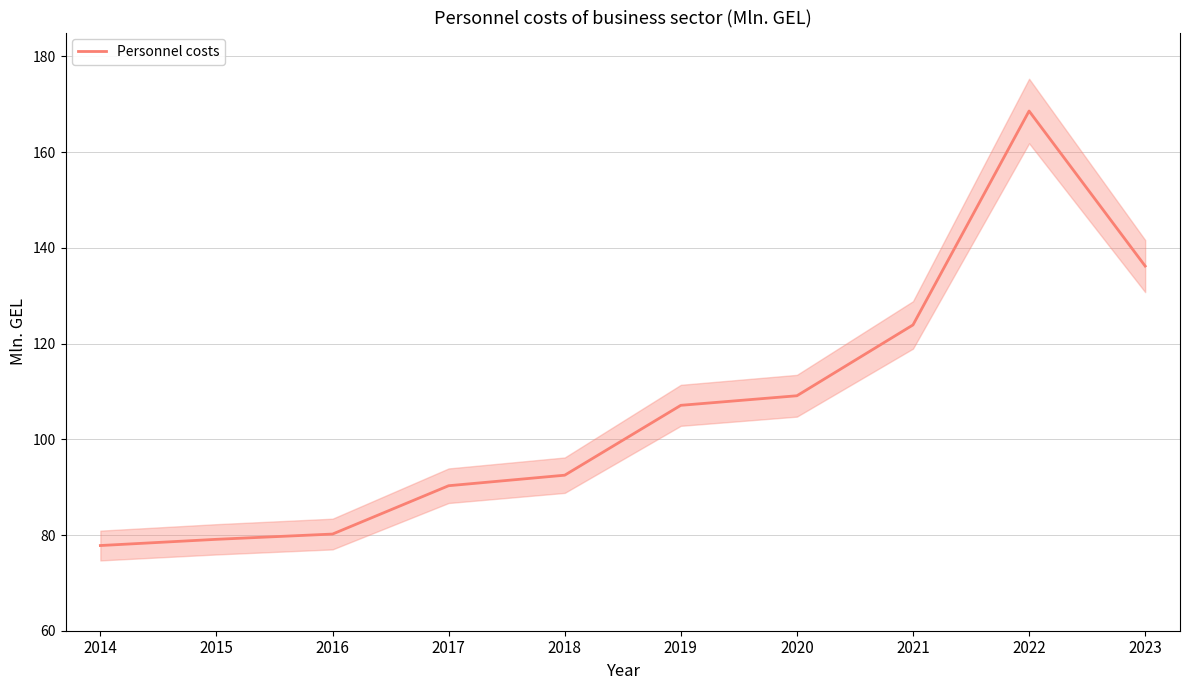

Reading right to left, extract all data points from this chart.

136.2	168.6	123.9	109.1	107.1	92.5	90.3	80.2	79.1	77.8